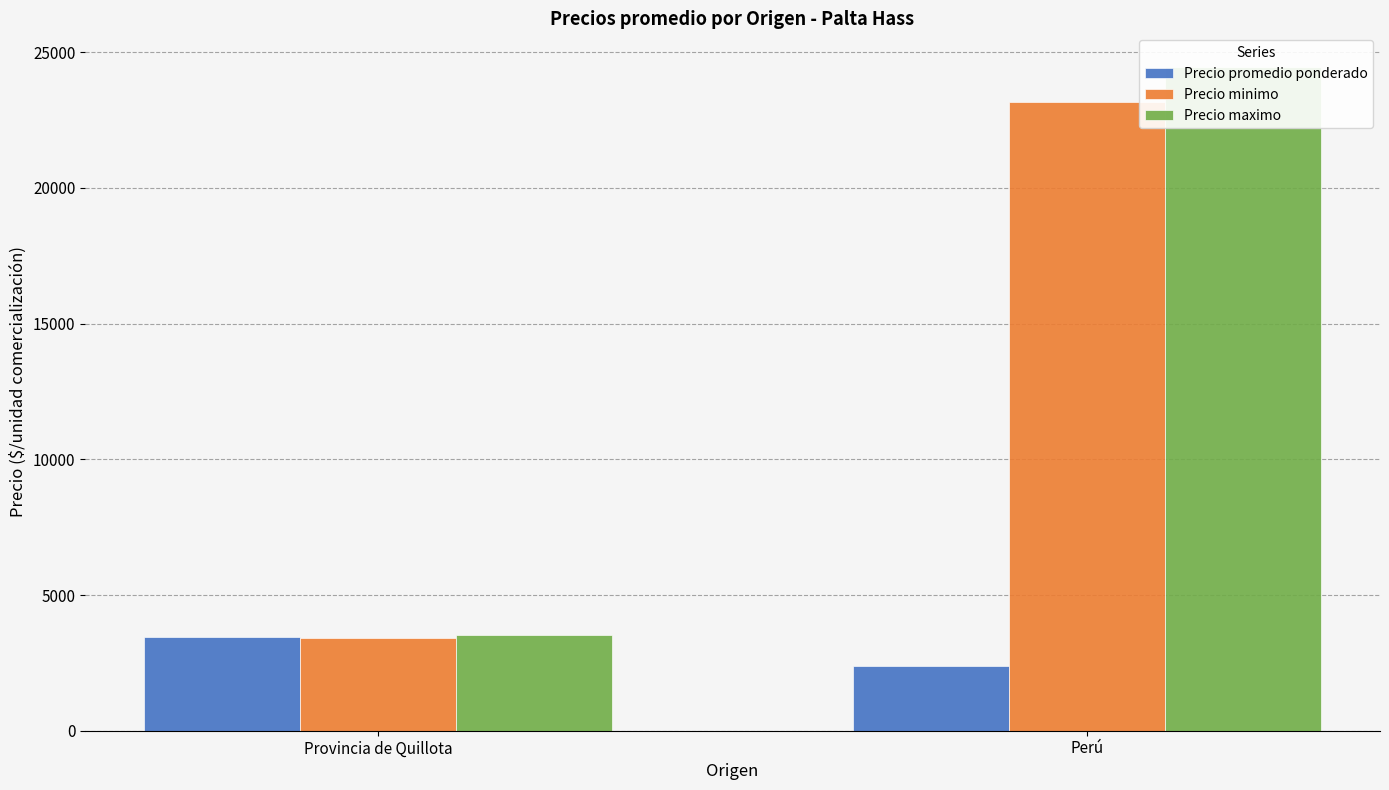

How many groups of bars are there?

2